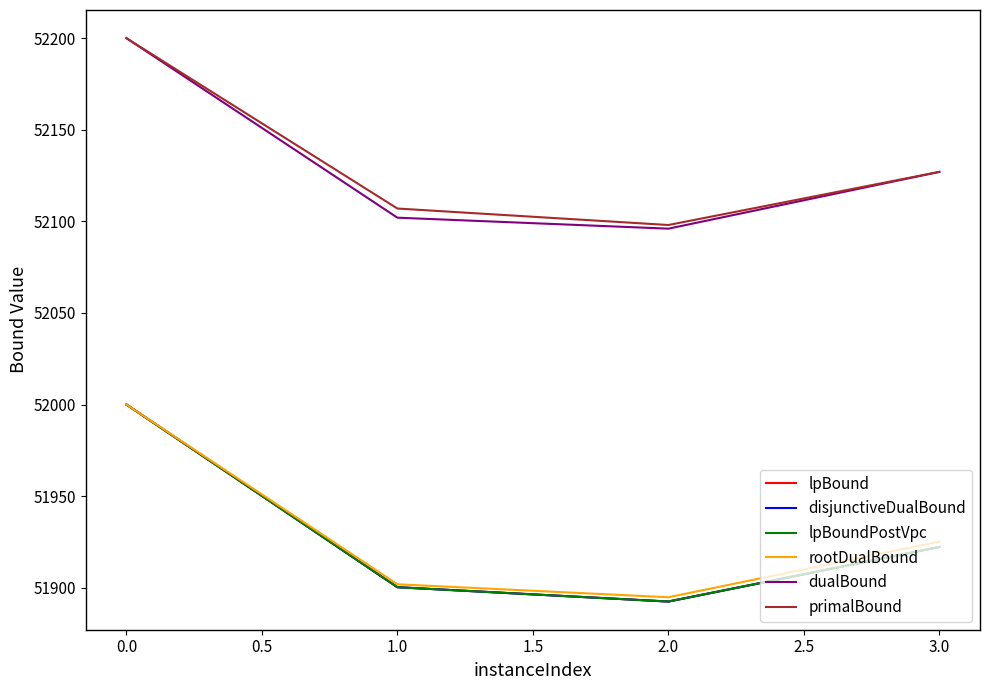

Does the chart display data point markers on the line(s)?

No